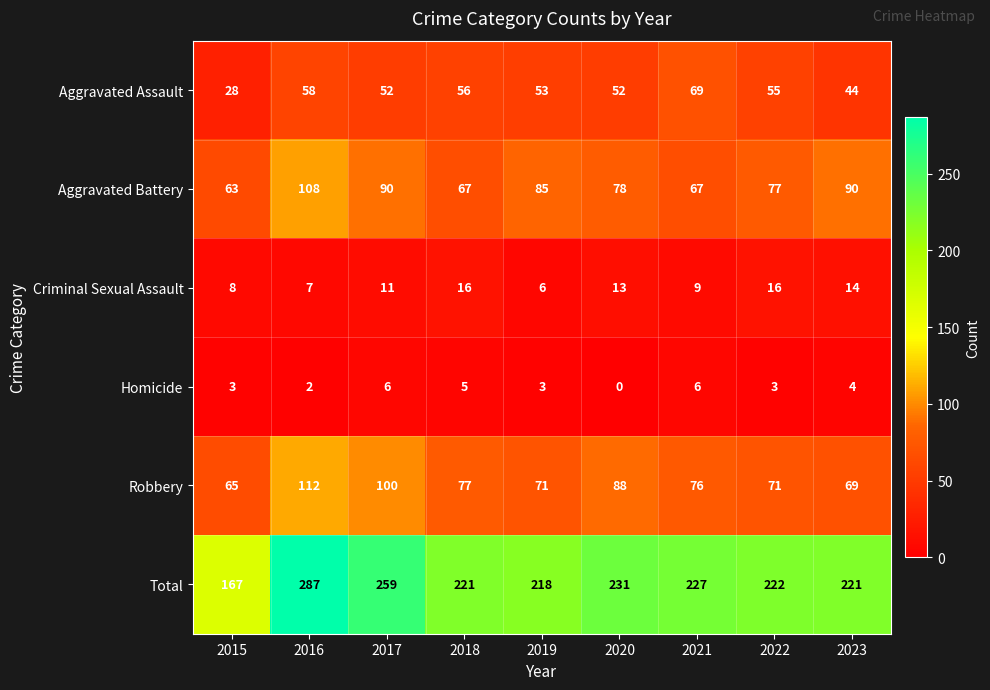

What is the average value of the Aggravated Battery series?

81